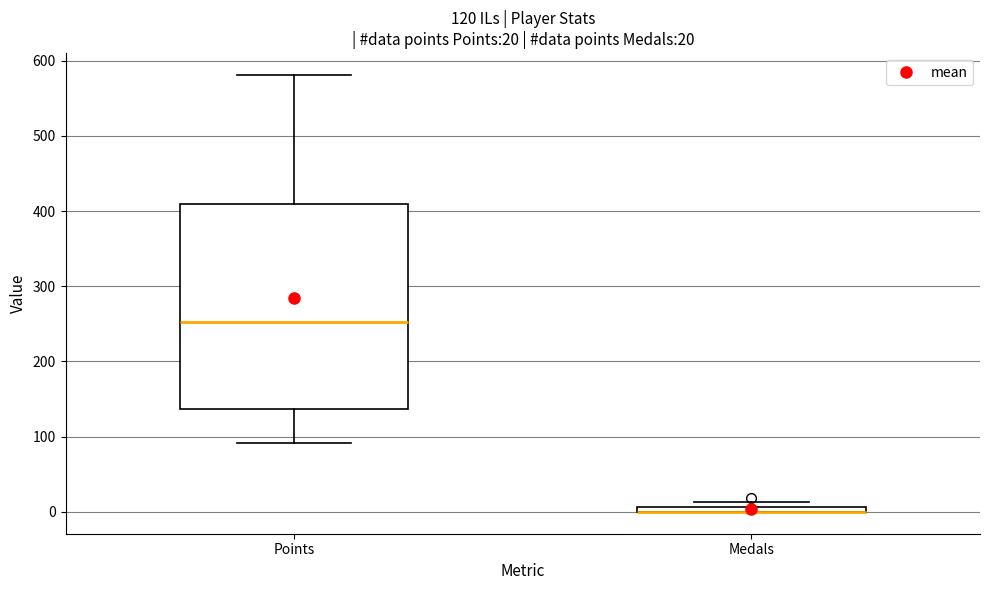

Which box is the tallest, from its lower edge to its upper edge?

Points